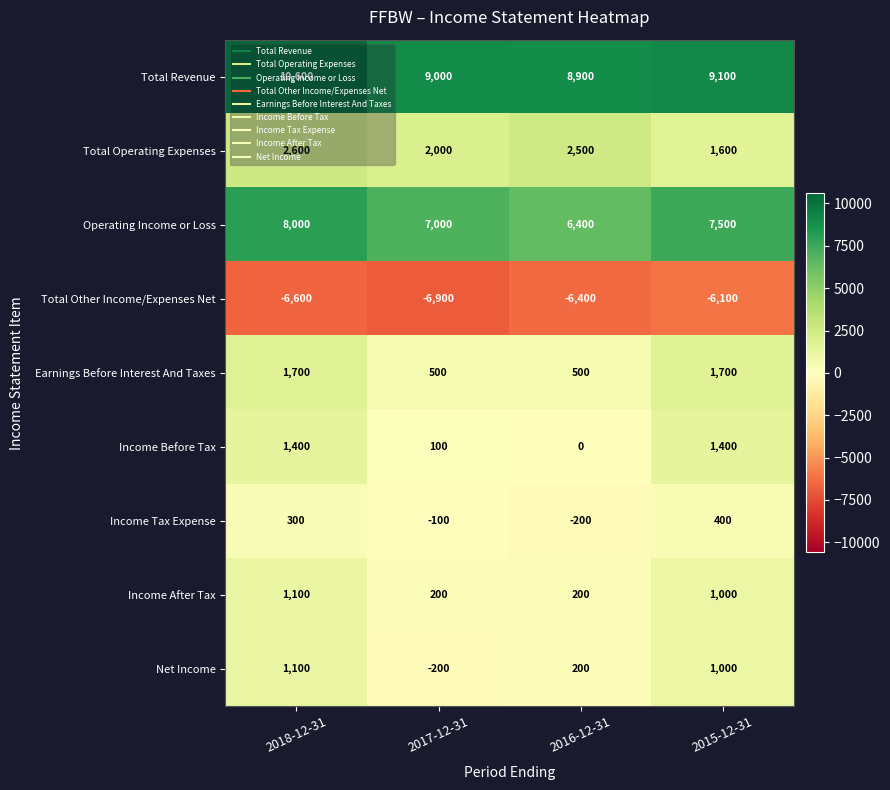

What is the difference between the Income Before Tax values at 2016-12-31 and 2018-12-31?

1400